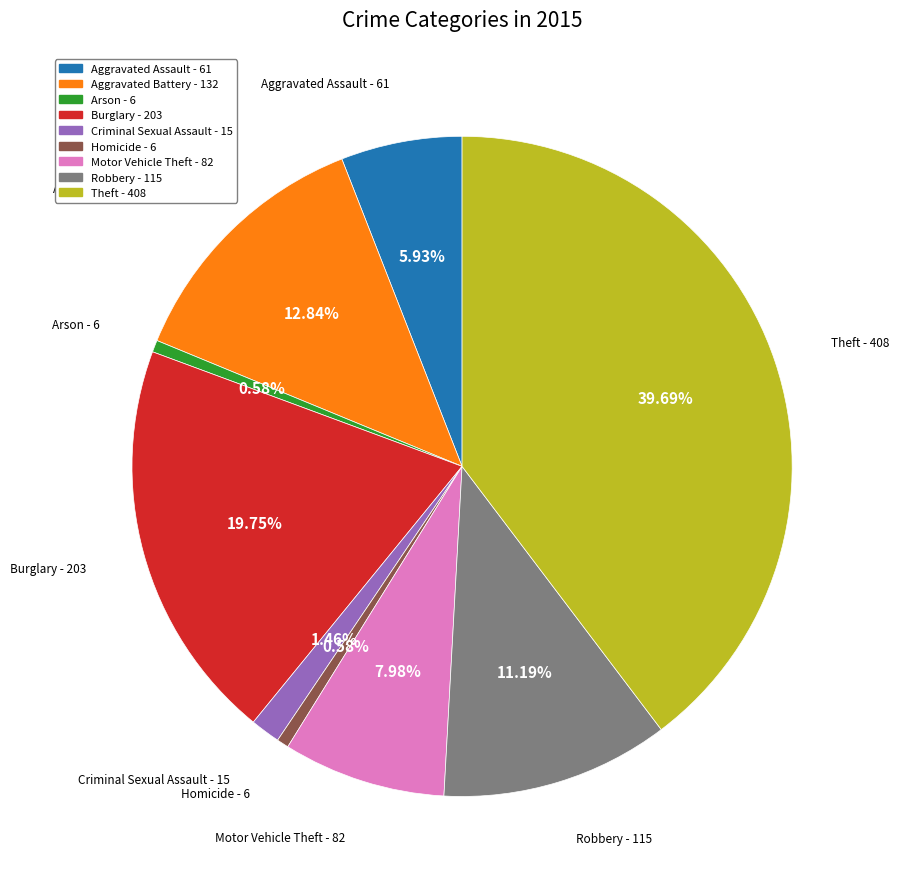

What percentage is the Arson slice, to the nearest percent?

1%